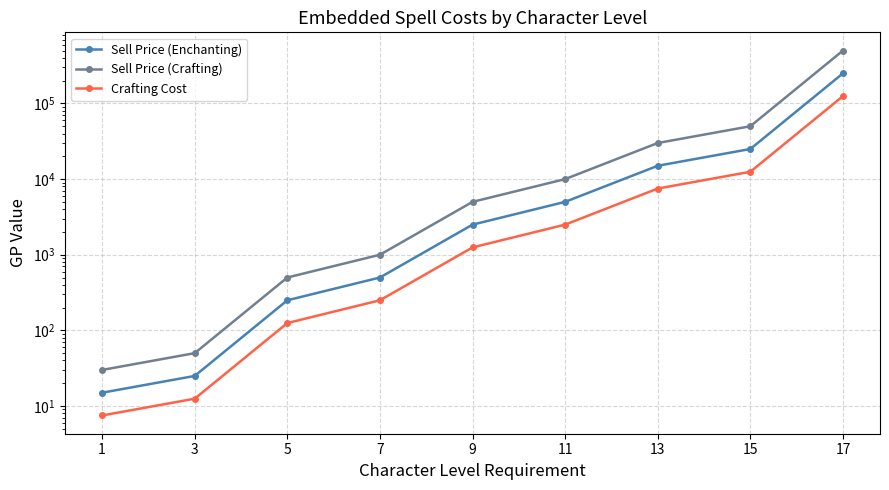

What is the total value across all series at 7?

1750.0